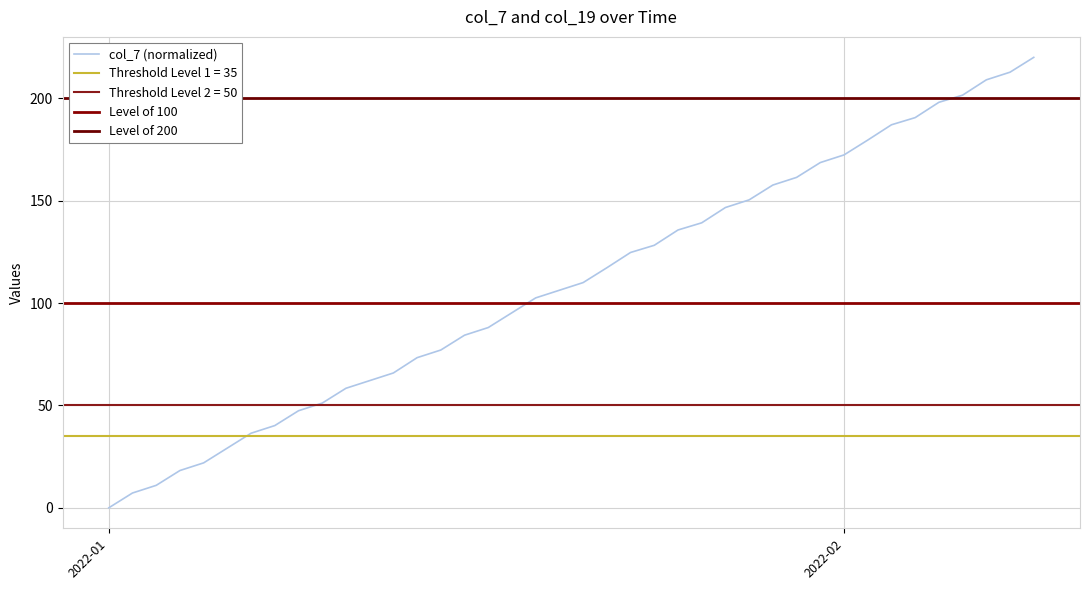

Which category has the lowest value in the col_7 (normalized) series?

2022-01